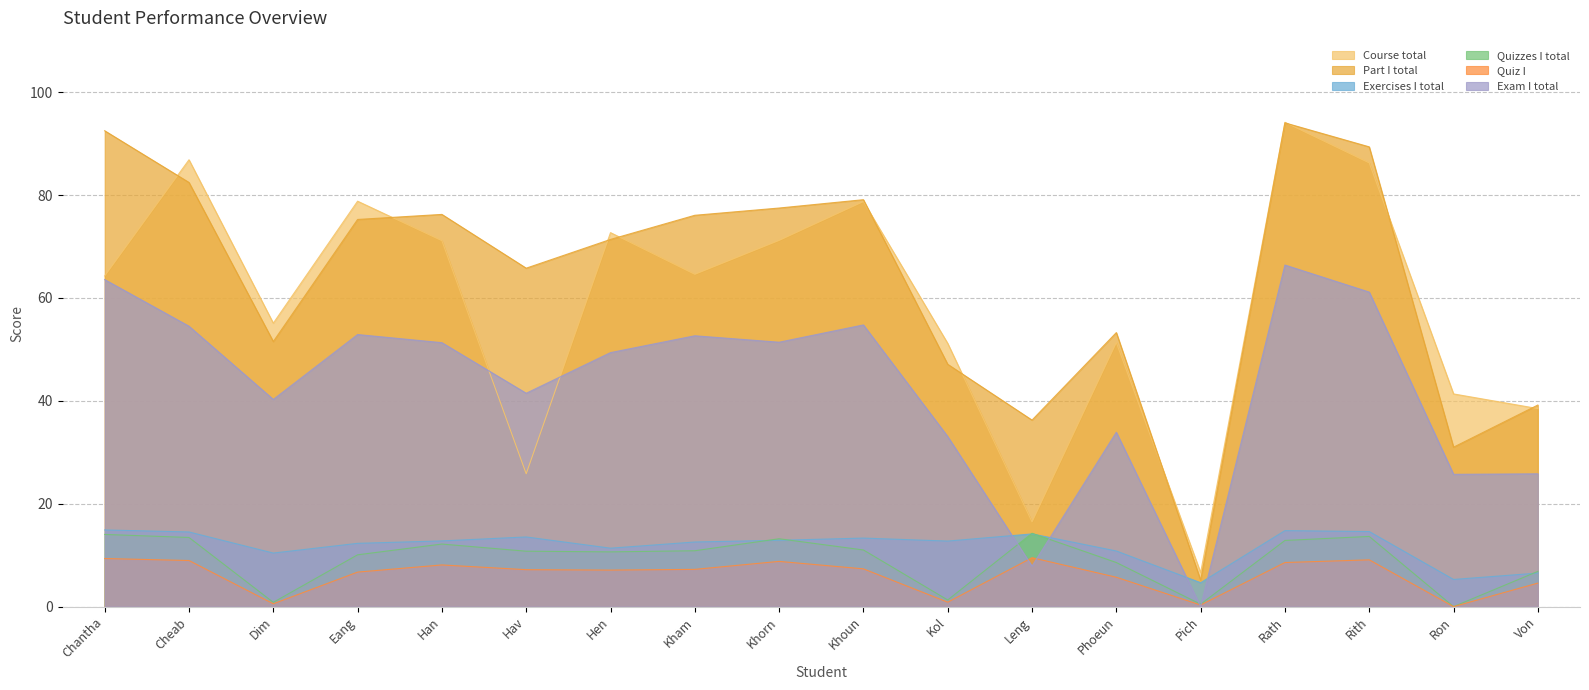

What position from the left is Ron?

17